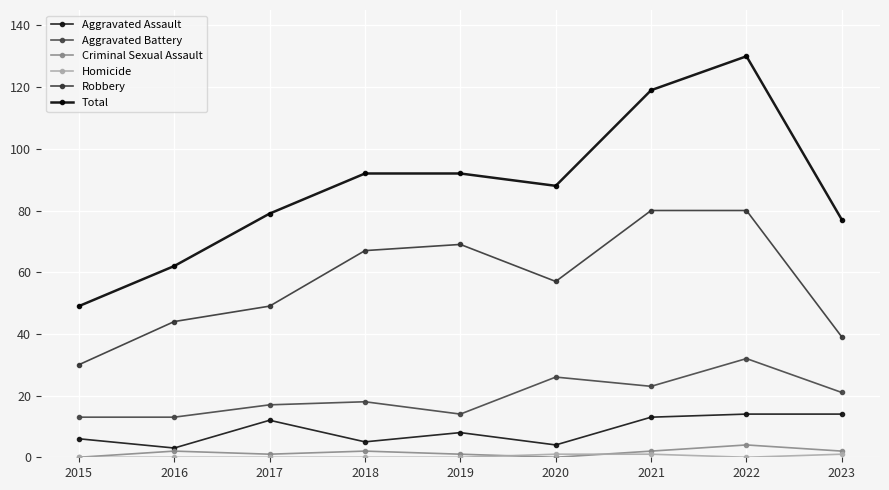

How many data points does each series have?

9